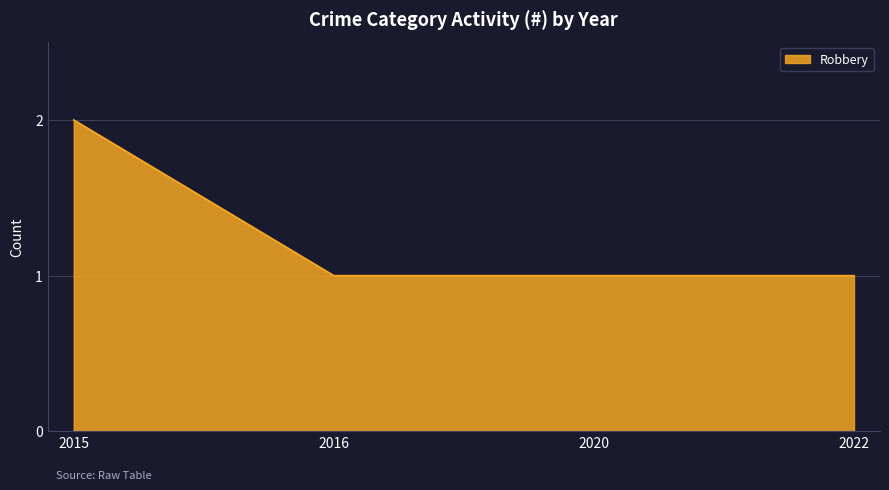

Approximately how many times larger is the value at 2020 compared to 2022?

1.0